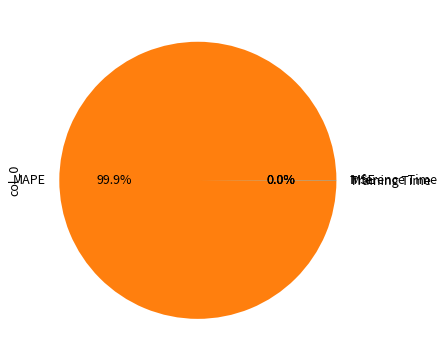

Is MAPE the majority of the pie?

Yes